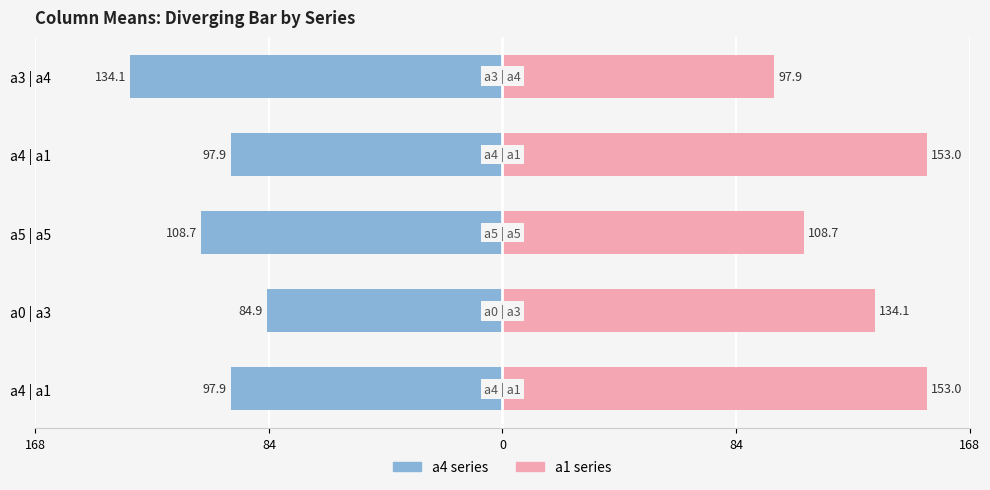

What is the difference between the maximum and minimum values in the a1 (Female-proxy) series?

55.1